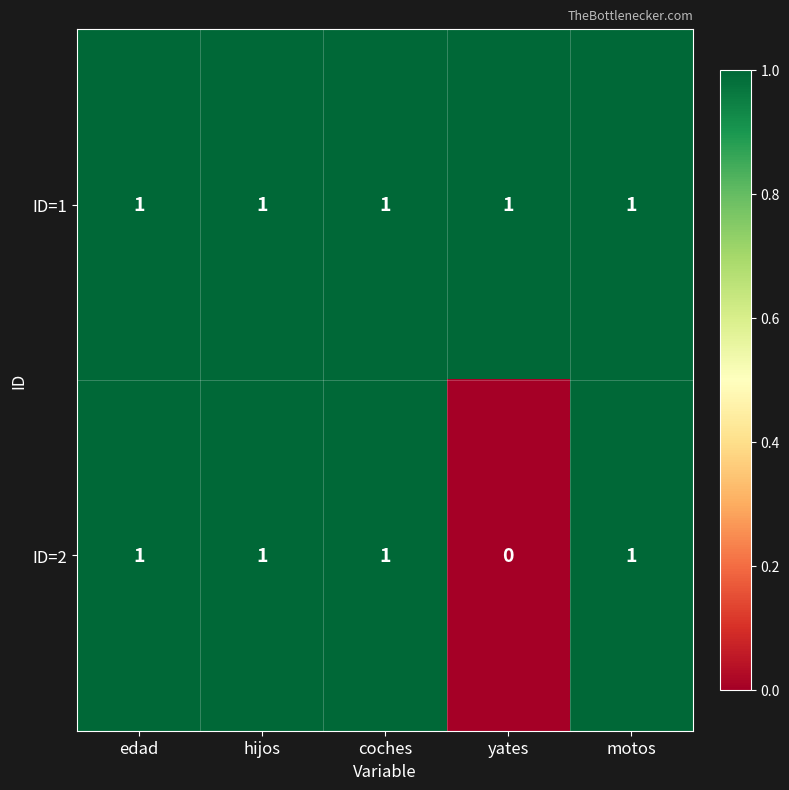

Which label corresponds to the smallest value in the chart?

yates